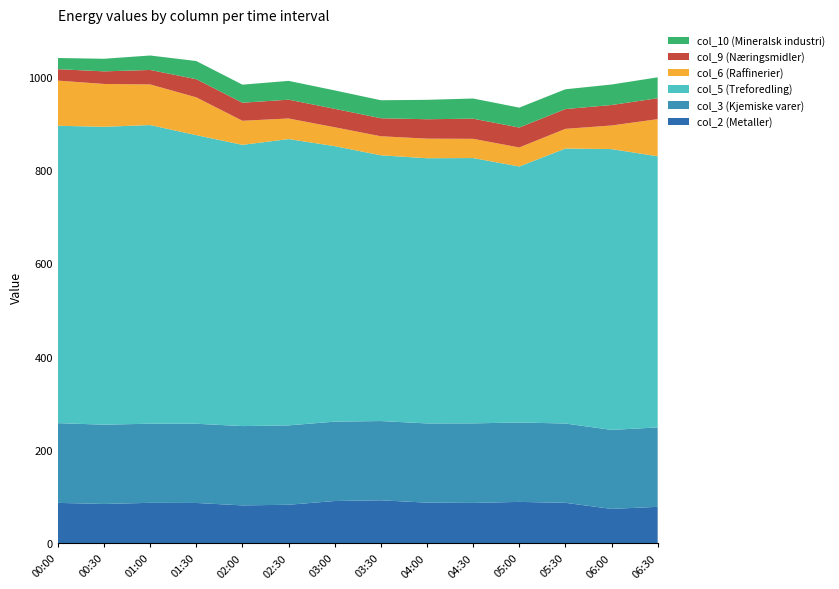

Reading left to right, list all the values displayed in this chart.

col_2: 86.6	84.3	86.7	86.4	81.2	82.6	90.6	92.1	87.1	86.5	88.7	86.7	73.7	78.1
col_3: 170.9	169.9	169.6	169.8	170.0	170.1	170.1	169.9	169.8	170.5	170.2	170.0	169.3	170.2
col_5: 637.4	638.5	640.1	618.6	602.8	613.7	590.5	569.6	568.4	568.7	548.7	589.4	601.9	581.2
col_6: 96.8	91.8	87.1	81.0	51.6	44.1	40.5	40.8	42.0	41.2	40.8	42.2	50.6	79.6
col_9: 24.5	27.0	31.0	38.9	38.7	40.3	39.5	38.6	41.6	43.2	42.7	42.4	43.9	44.8
col_10: 23.9	27.0	31.0	38.9	38.7	40.3	39.5	38.6	41.6	43.2	42.7	42.4	43.9	44.8